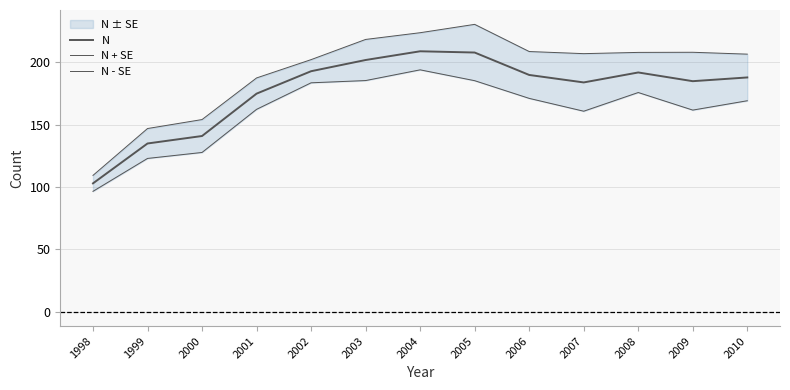

List the series in order of their peak value, highest first.

N + SE, N, N - SE